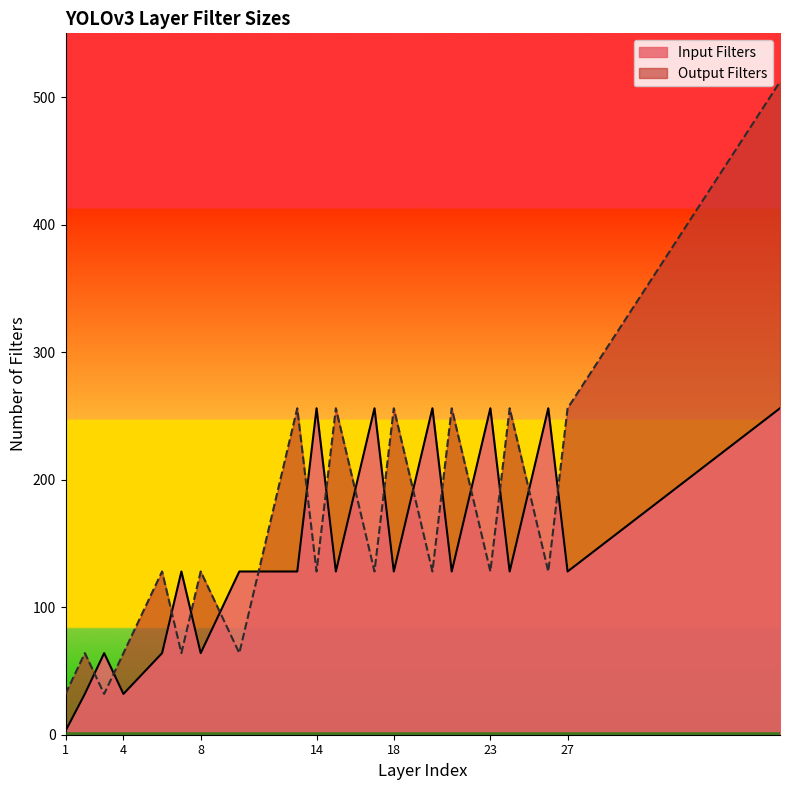

What is the difference between the Output Filters values at 20 and 2?

64